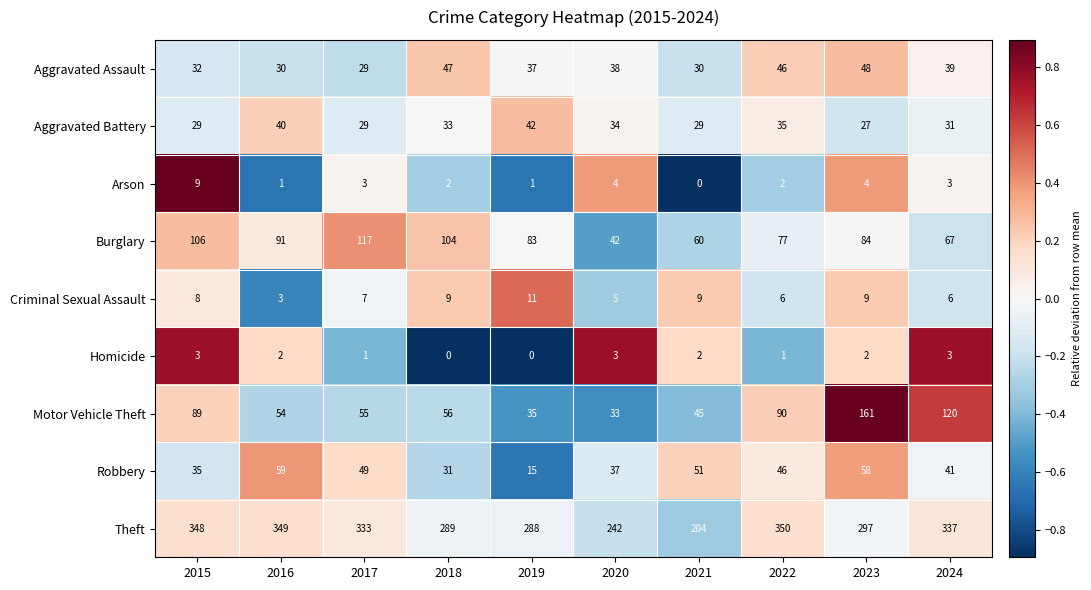

How many categories are shown in the chart?

10